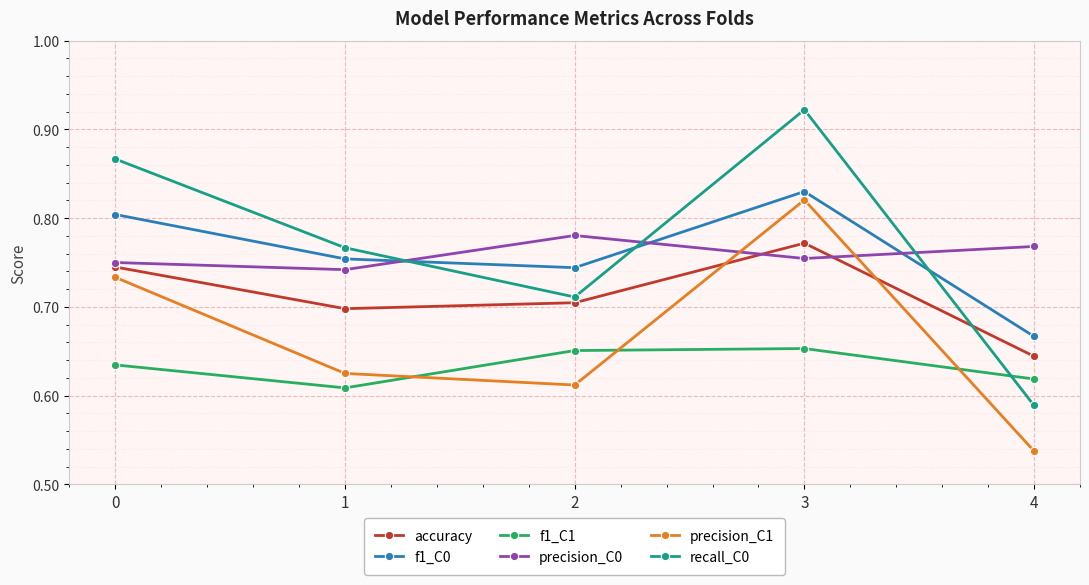

At which category does the chart reach its peak across all series?

3